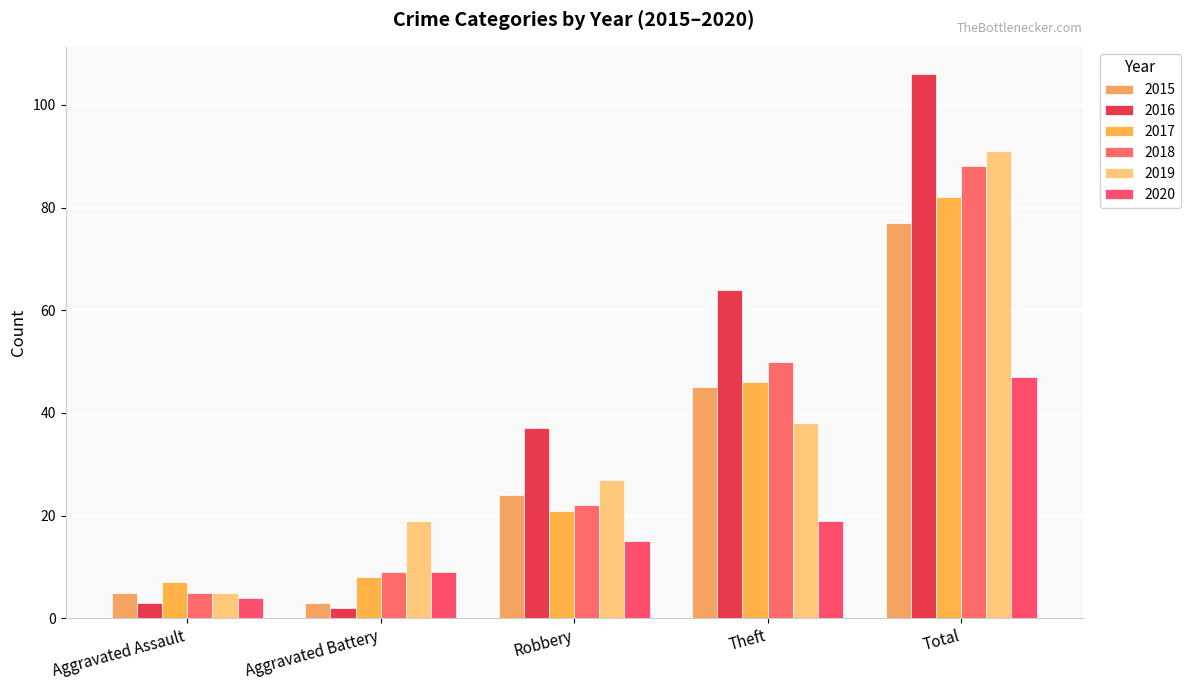

Rank the series at Total from lowest to highest value.

2020, 2015, 2017, 2018, 2019, 2016